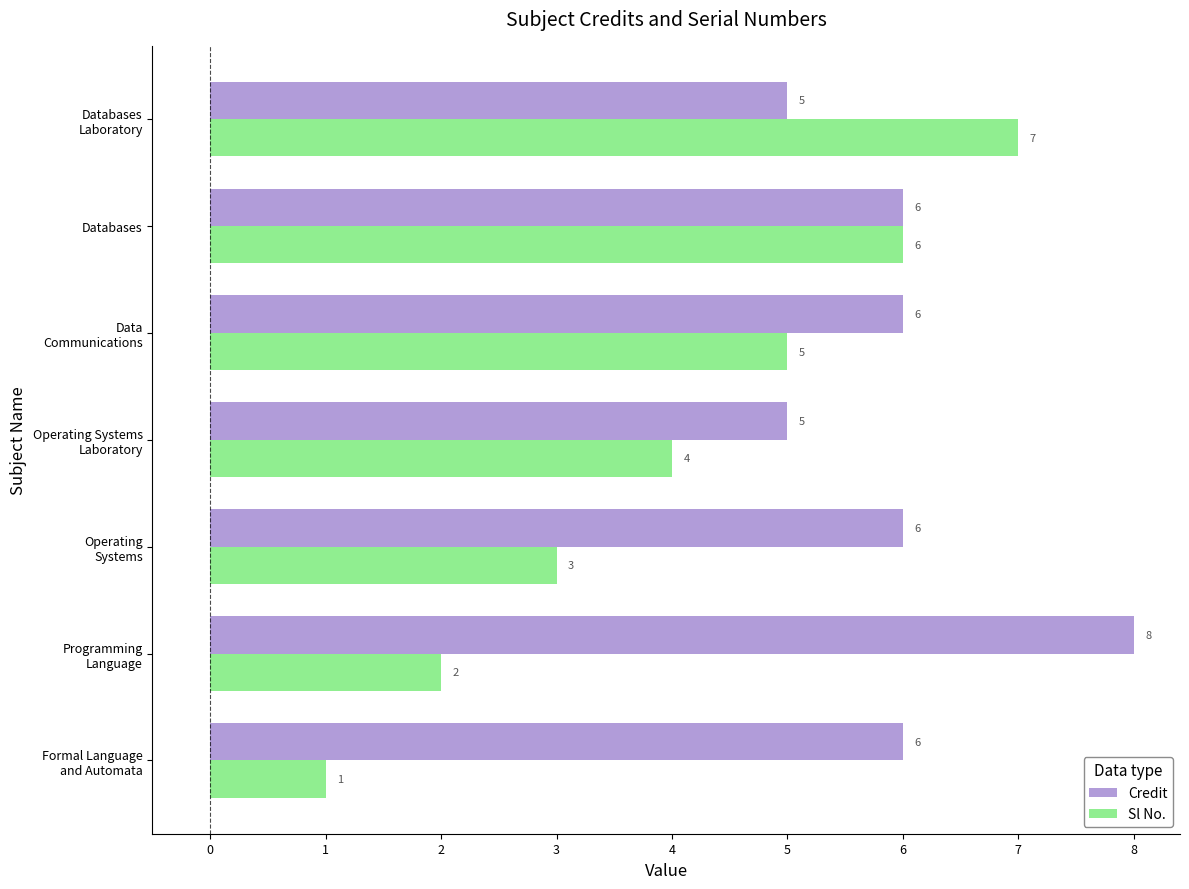

Rank the categories by Sl No. value from lowest to highest.

Formal Language
and Automata, Programming
Language, Operating
Systems, Operating Systems
Laboratory, Data
Communications, Databases, Databases
Laboratory